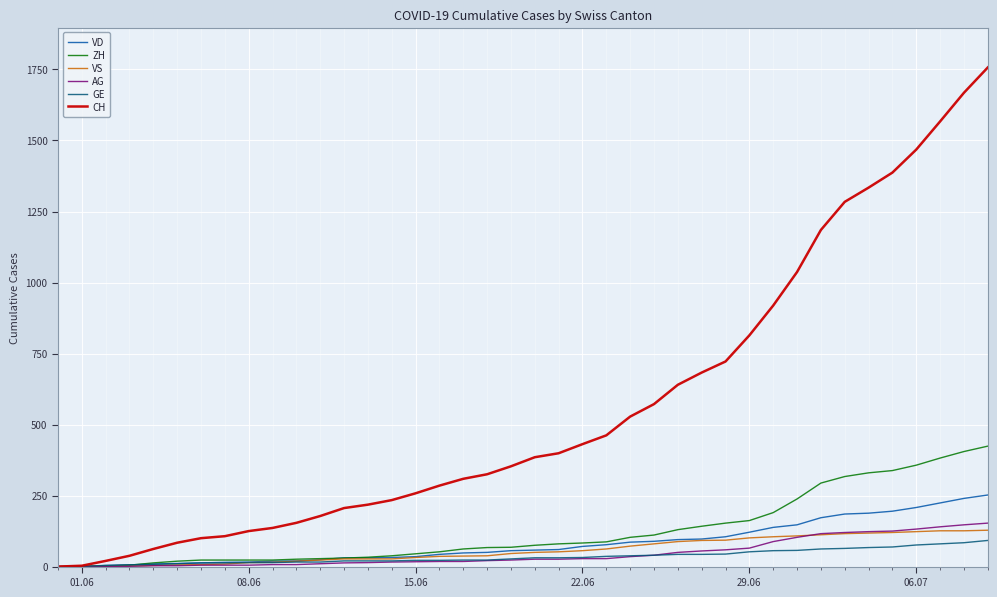

Does the chart have visible grid lines?

Yes